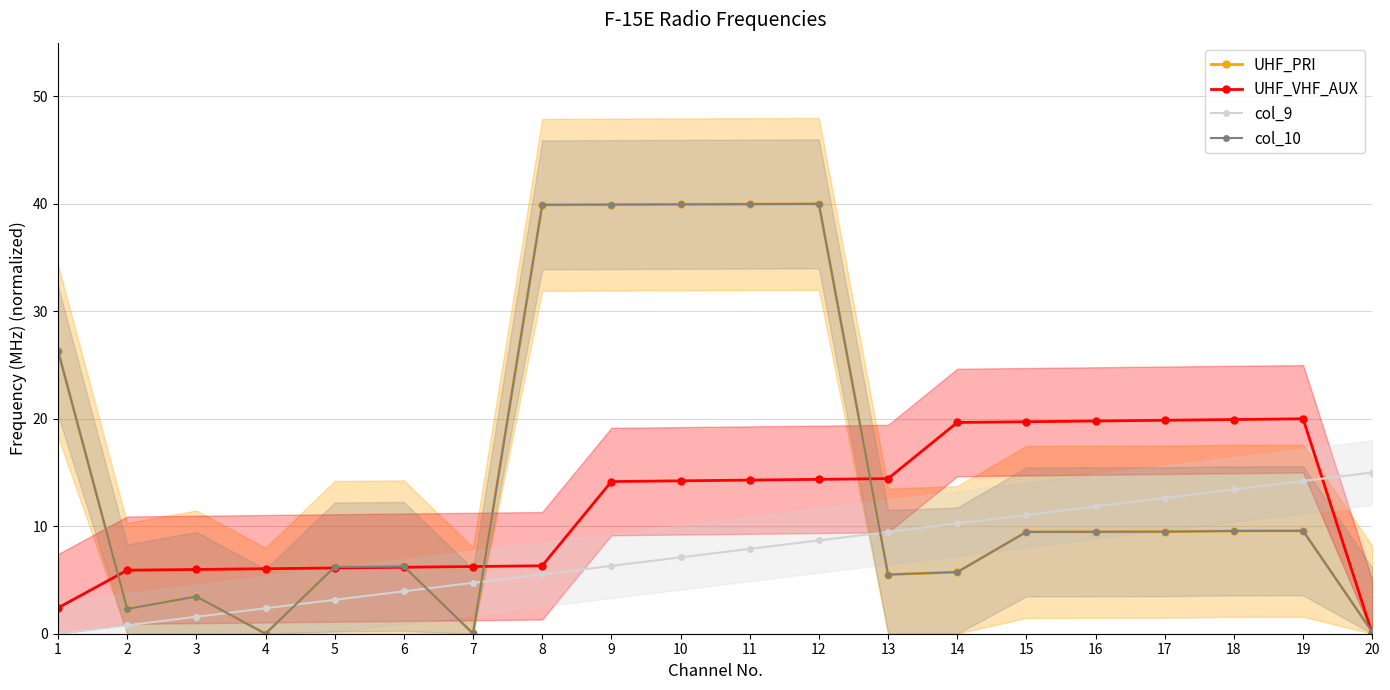

Which series has the widest spread of values?

UHF_PRI